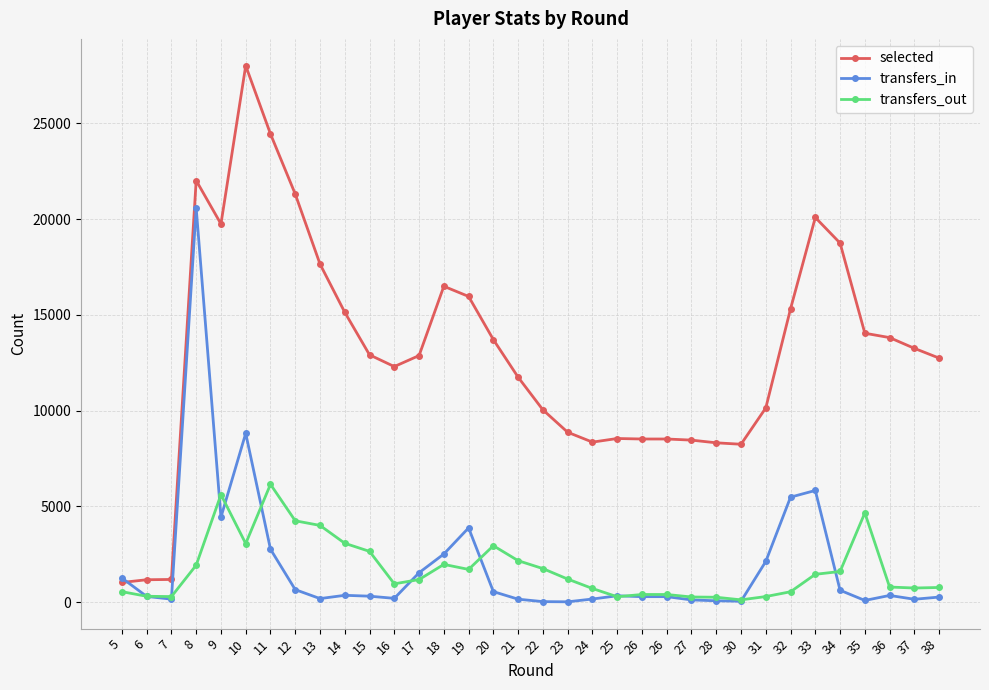

How many interior local valleys does the transfers_out series have?

7